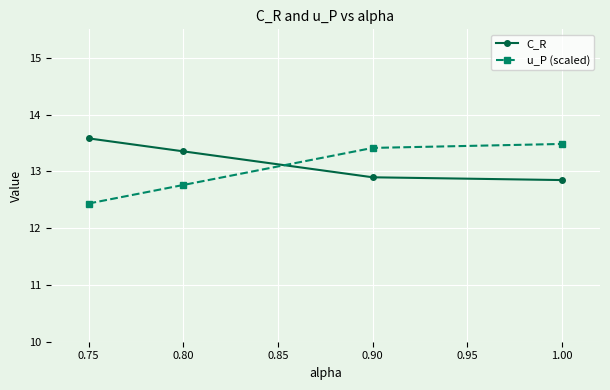

The value of u_P (scaled) at 0.90 is 21.4. True or false?

False